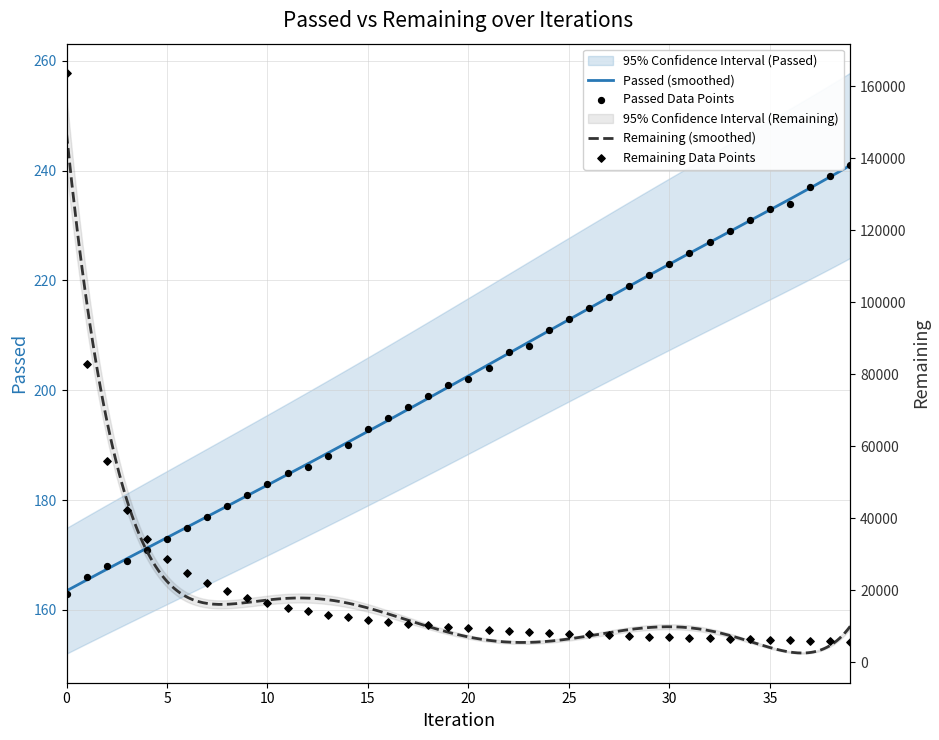

Which series contains the highest Y value?

Remaining